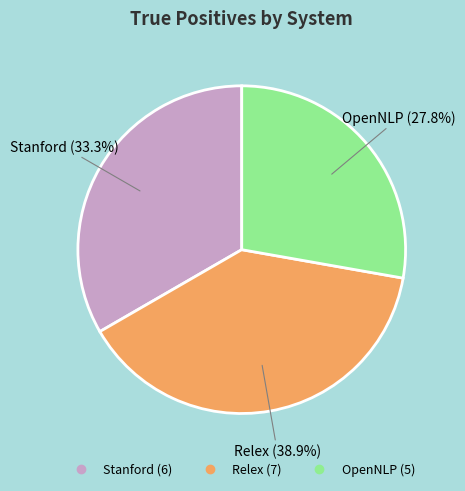

How many slices are in this pie chart?

3